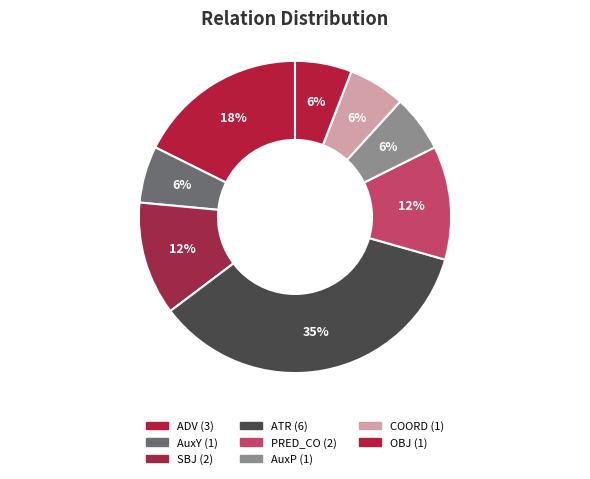

What is the smallest slice in the pie chart?

AuxY